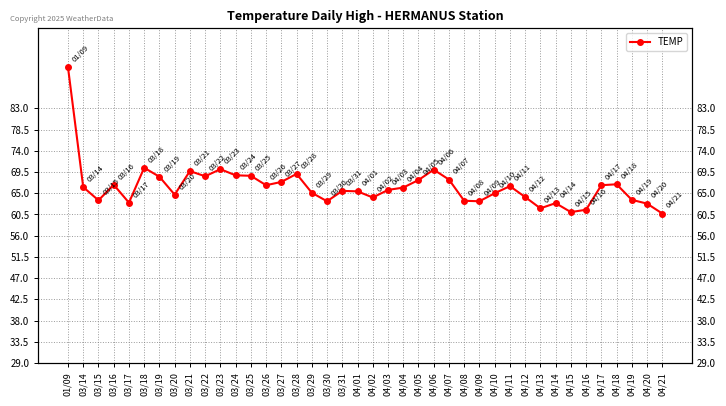

Does the chart have visible grid lines?

Yes